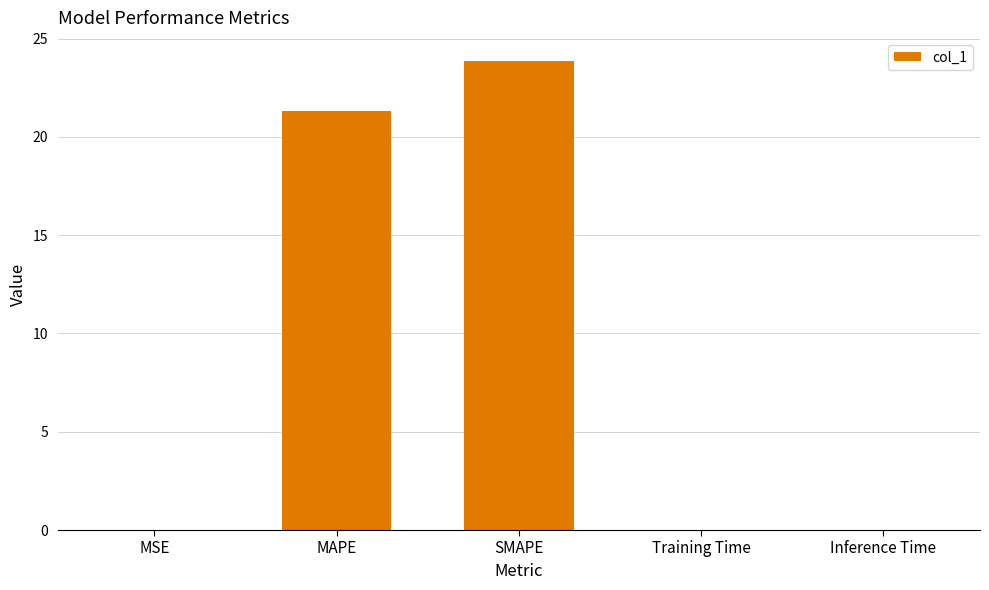

At which category does the chart reach its peak across all series?

SMAPE